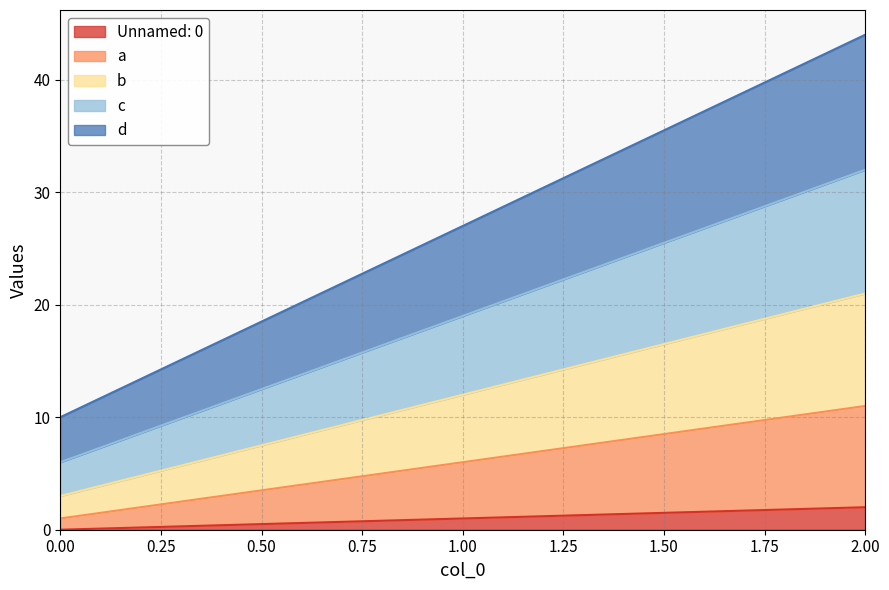

Count the d values in the range 10 to 44.

3